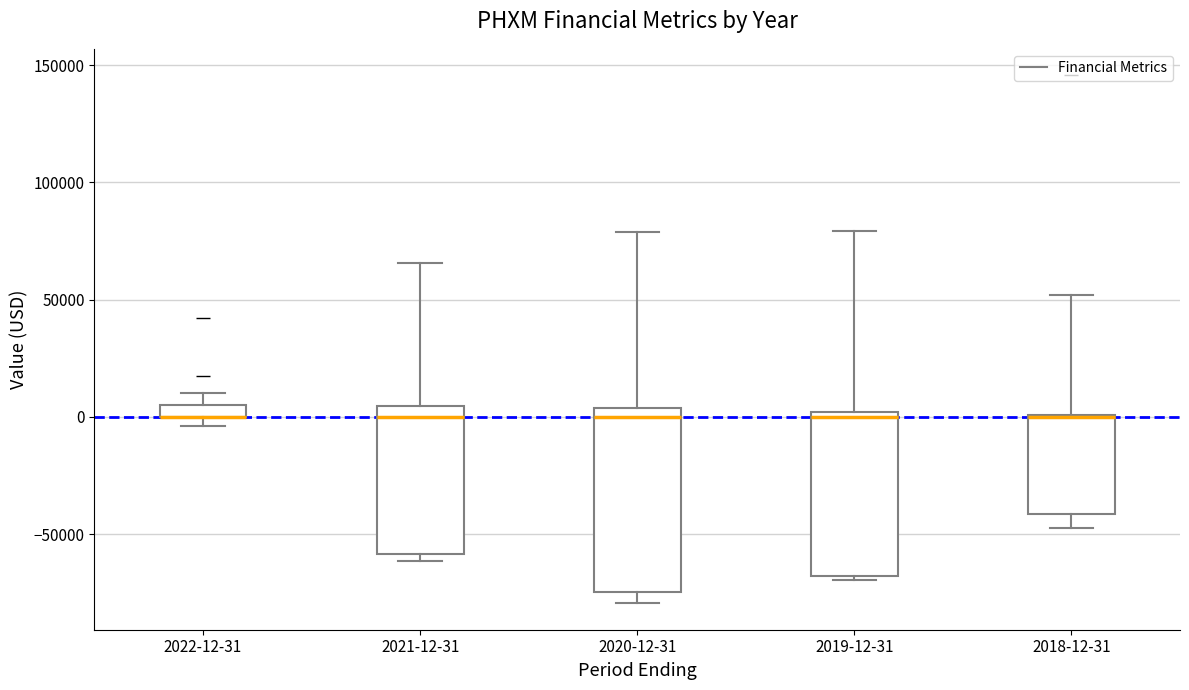

Where does the upper whisker of the box for 2020-12-31 end on the y-axis? The values are not printed on the chart, so give them approximately, as read against the axis.

80000